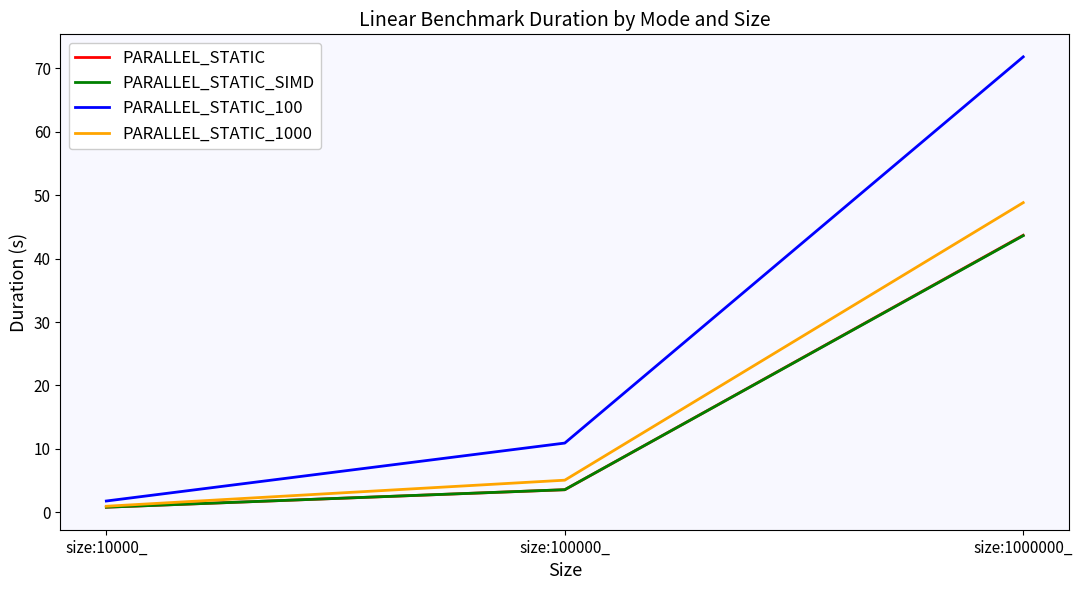

Which series has the widest spread of values?

PARALLEL_STATIC_100